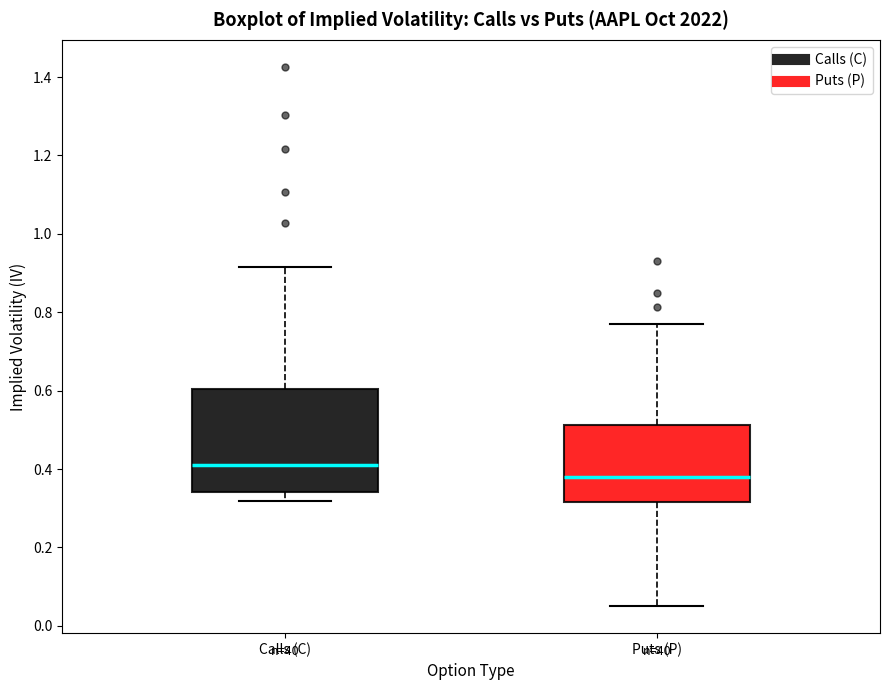

Comparing the boxes themselves (not the whiskers), which one is the tallest?

Calls (C)